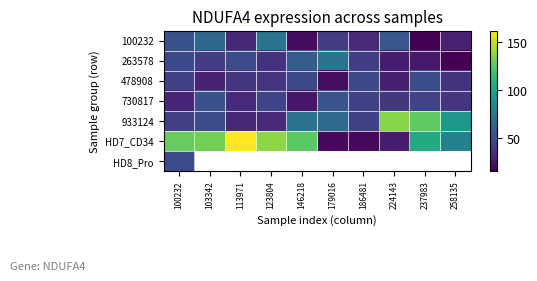

What is the sum of the 478908 values at 186481 and 100232?

93.0